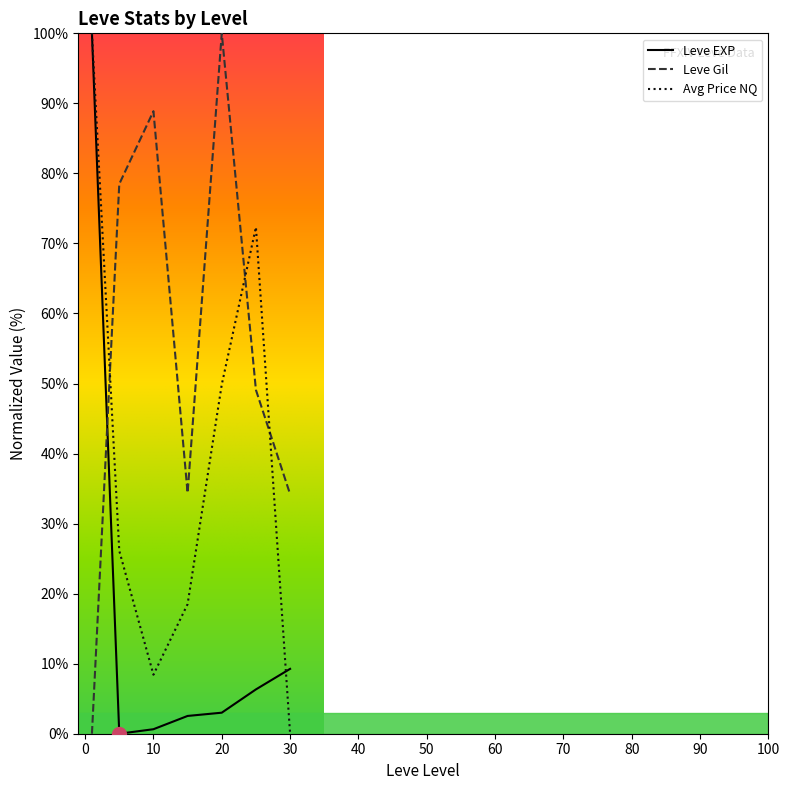

What is the difference between the highest and lowest values at 20?

97.0